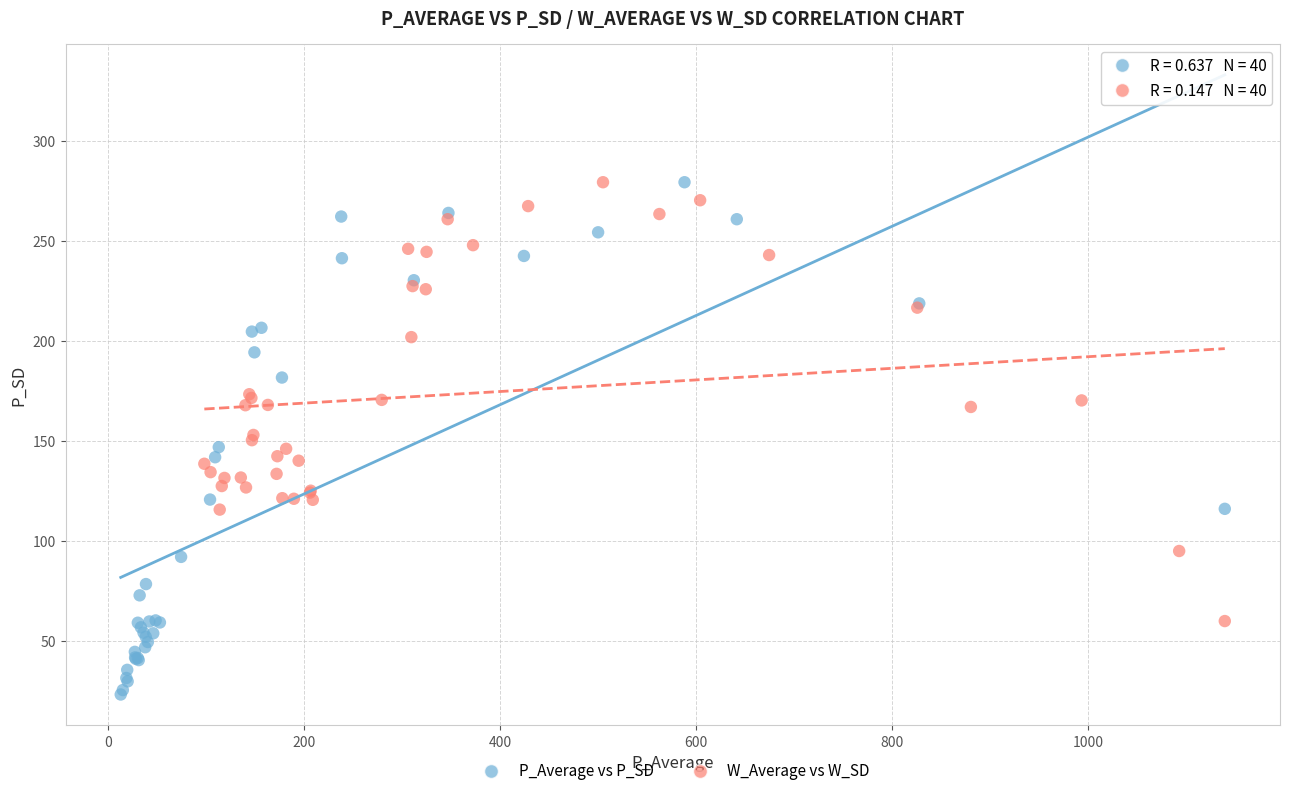

What are all the series names shown in the legend?

P_Average vs P_SD, W_Average vs W_SD